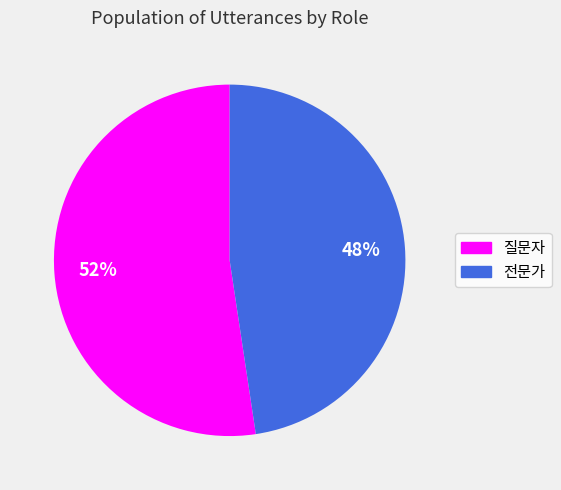

To the nearest percent, what is the combined percentage of 질문자 and 전문가?

100%